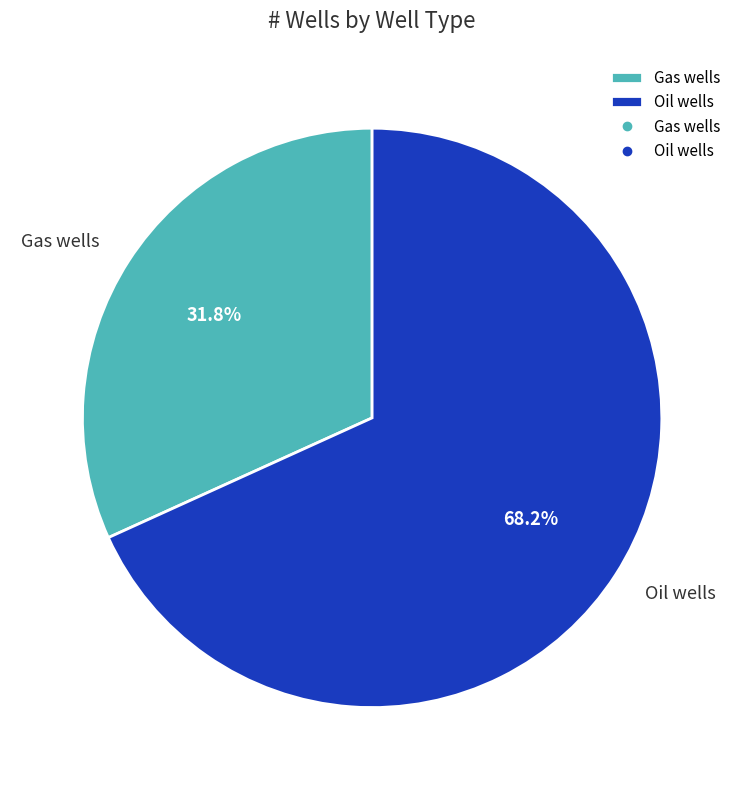

Combined, do Oil wells and Gas wells account for over 50%?

Yes